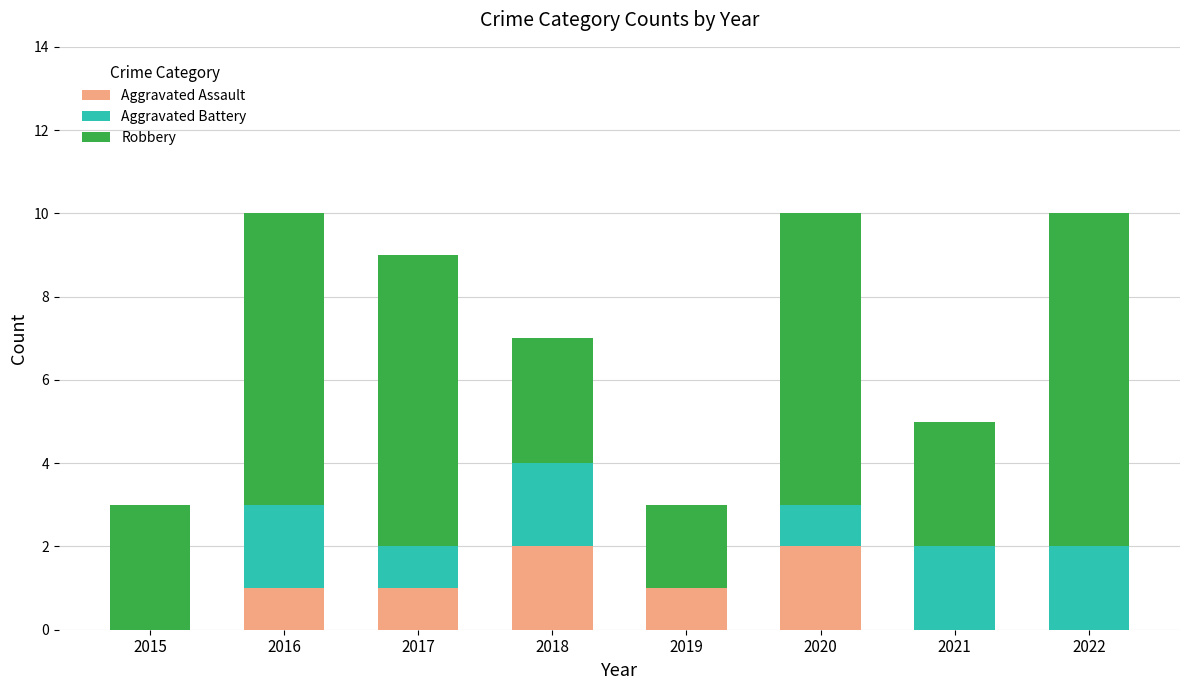

The value of Aggravated Assault at 2016 is 1. True or false?

True